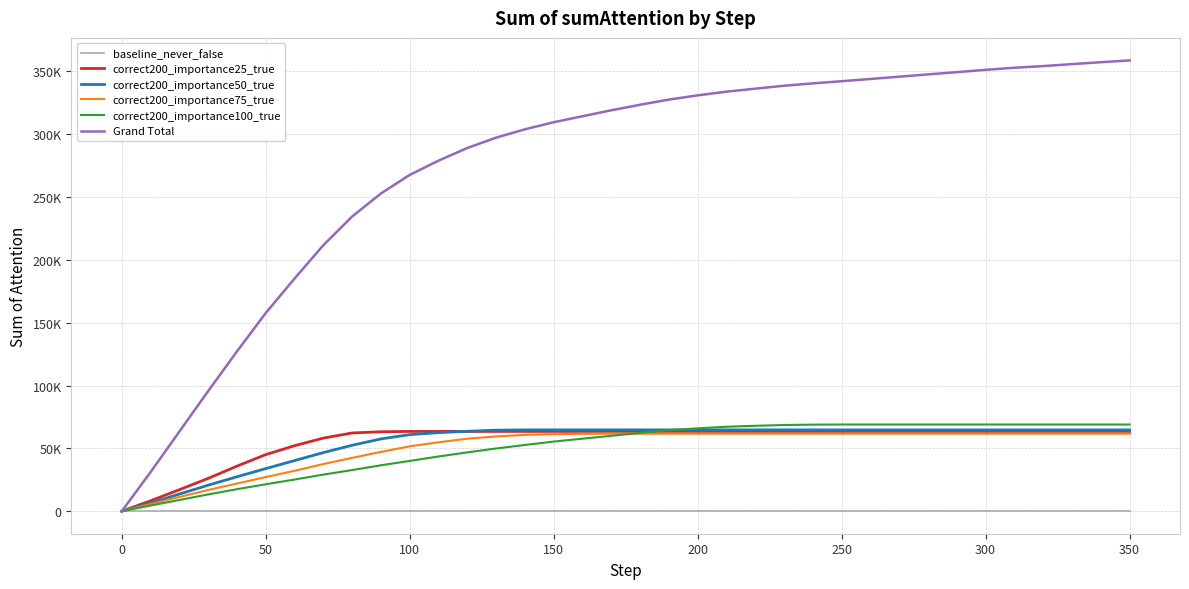

What are all the series names shown in the legend?

baseline_never_false, correct200_importance25_true, correct200_importance50_true, correct200_importance75_true, correct200_importance100_true, Grand Total